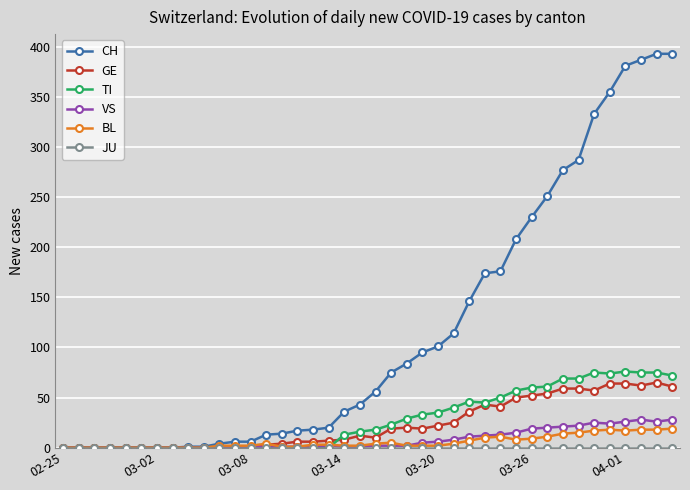

Which series has the largest range (max minus min)?

CH